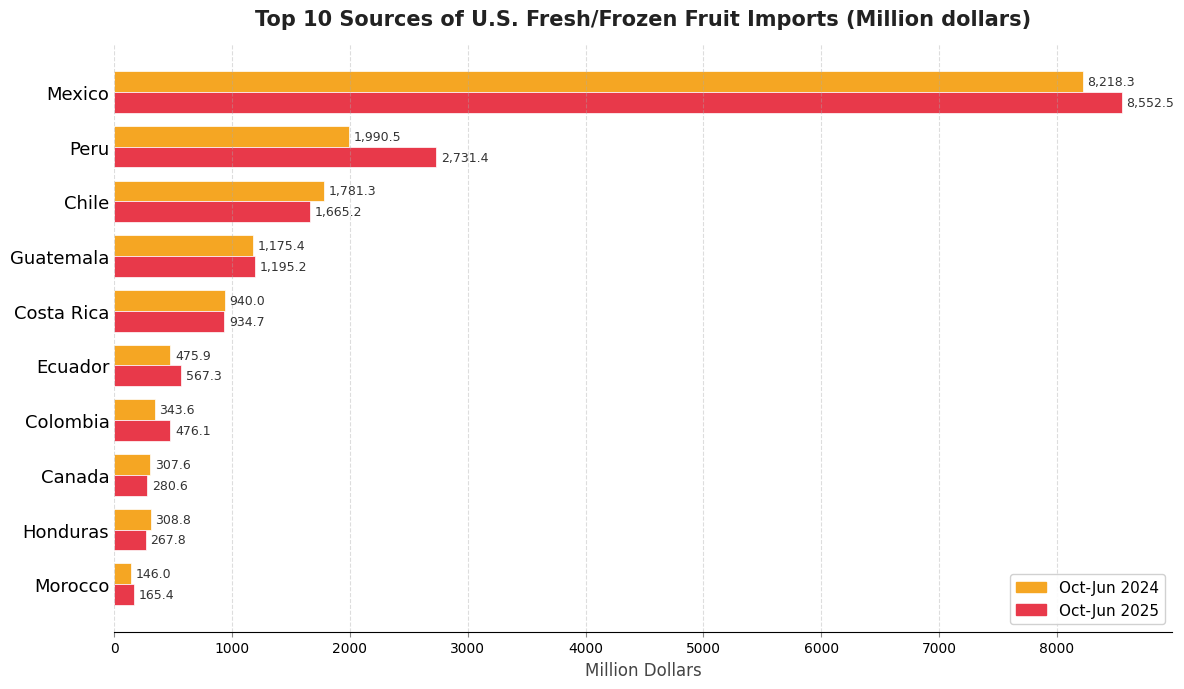

Is it true that Oct-Jun 2025 equals 934.7 at Costa Rica?

True